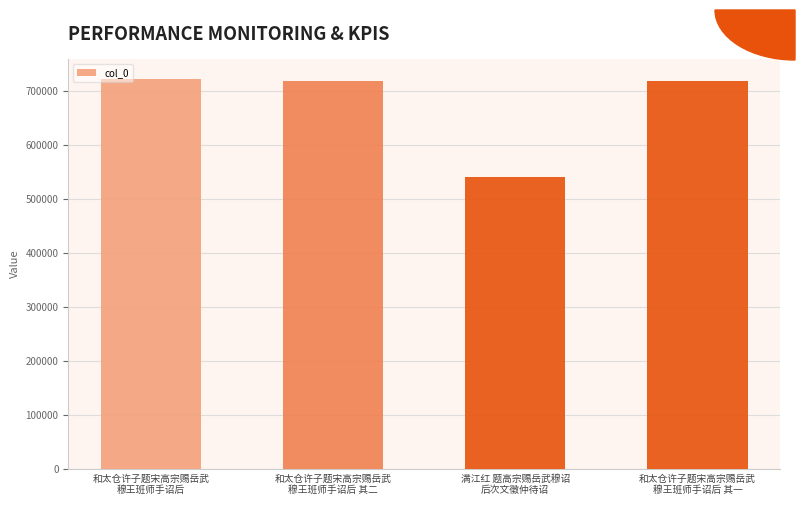

What is the maximum value shown in the chart?

722473